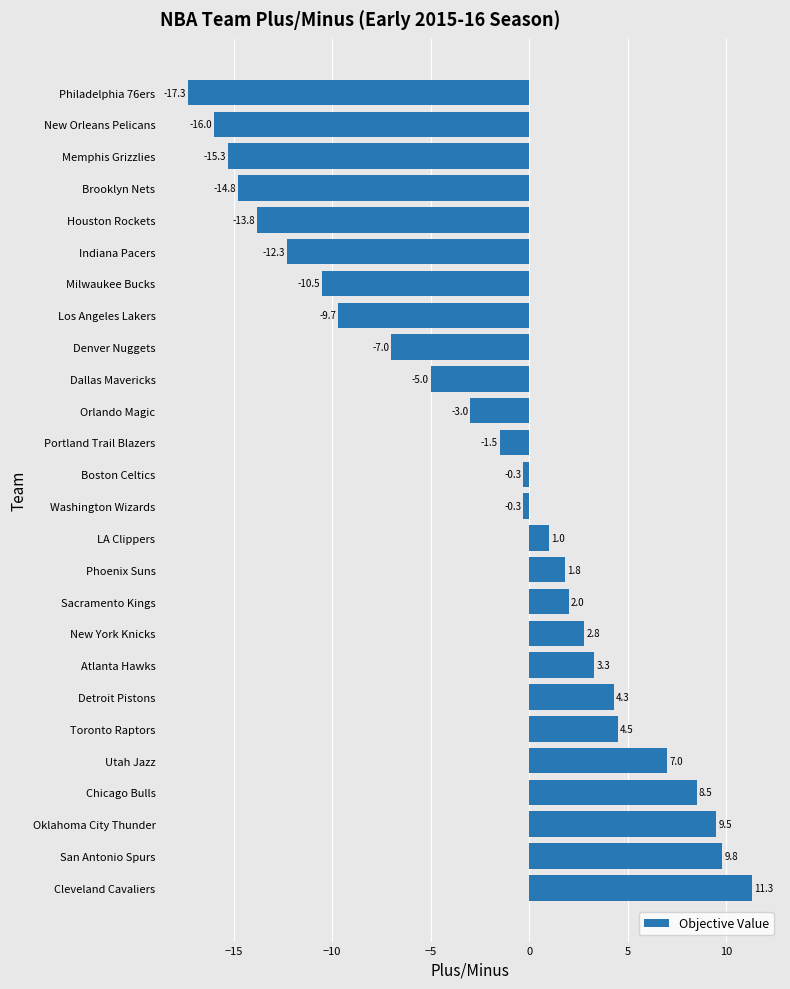

Where is the data nearest to the value -3?

Orlando Magic